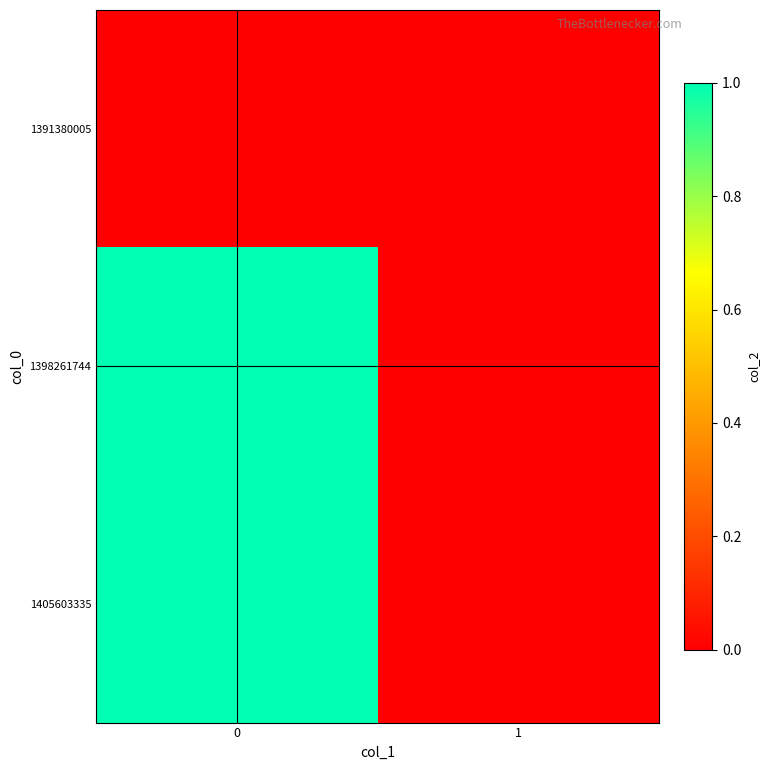

Reading left to right, extract all data points from this chart.

row_0: 0=0	1=0
row_1: 0=1	1=0
row_2: 0=1	1=0